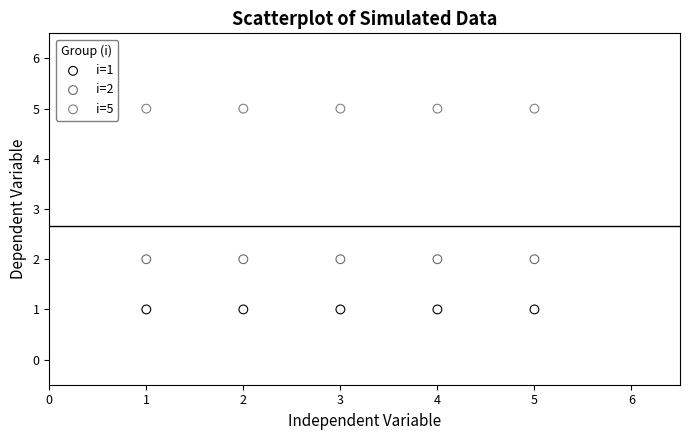

Which series reaches the maximum Y coordinate?

i=5